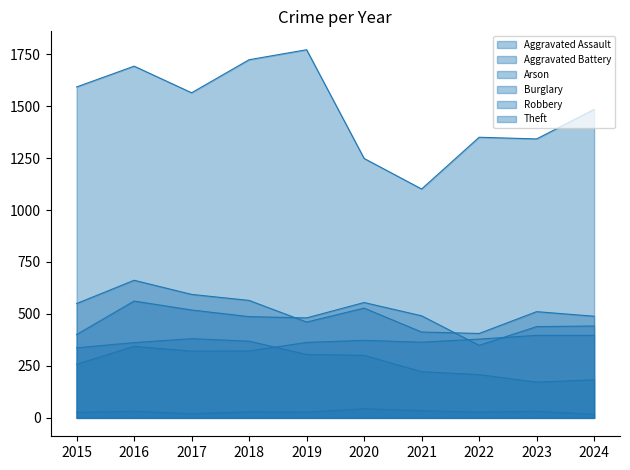

At 2017, list the series in order from largest to smallest.

Theft, Robbery, Aggravated Battery, Burglary, Aggravated Assault, Arson